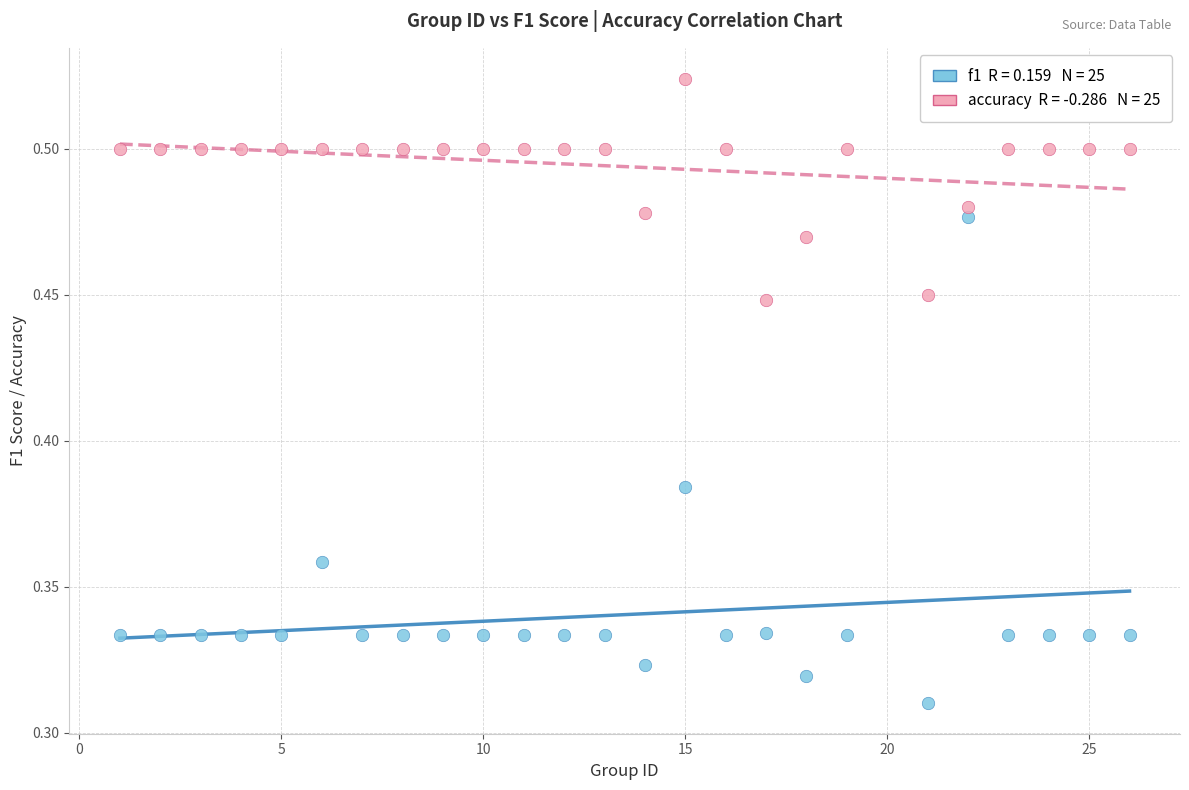

Across all data points, what is the range of X values (max minus min)?

25.0